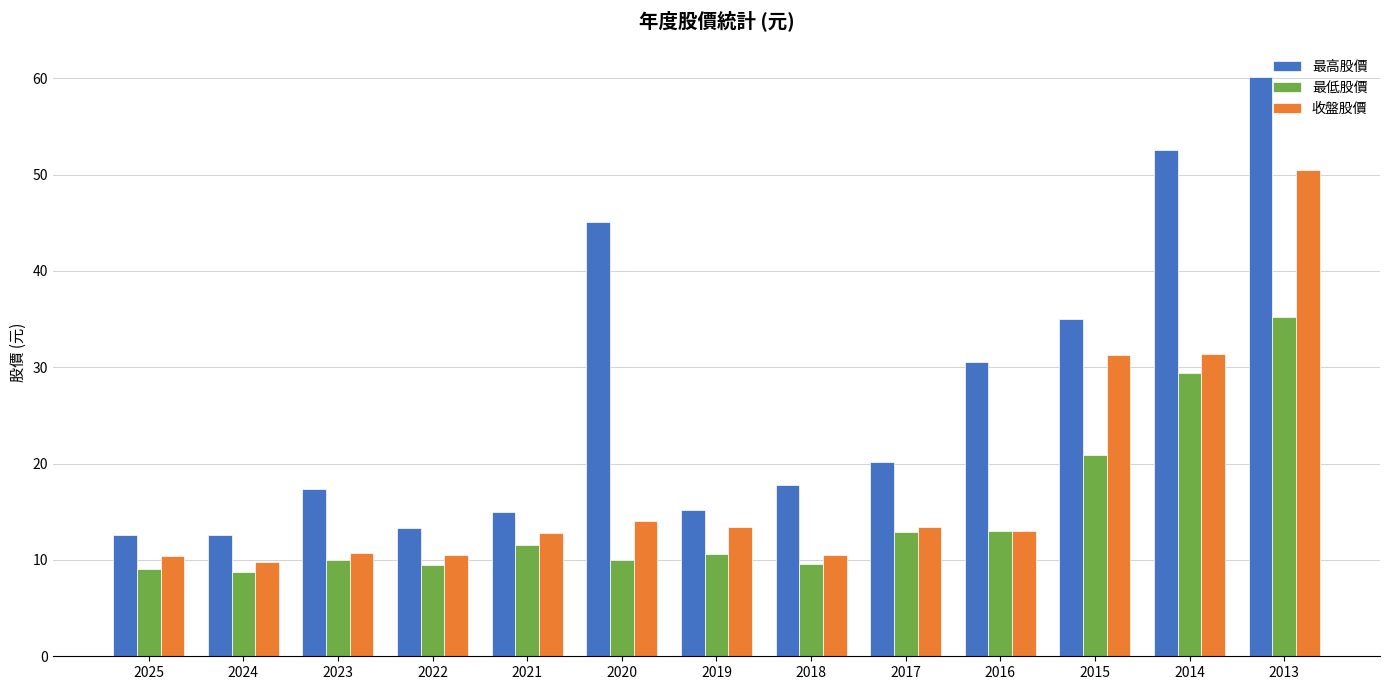

What is the value of the 收盤股價 bar at the 5th from the left?

12.8